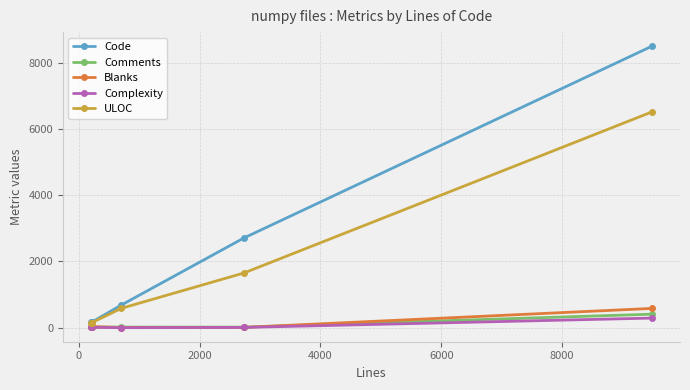

Which series has the largest range (max minus min)?

Code